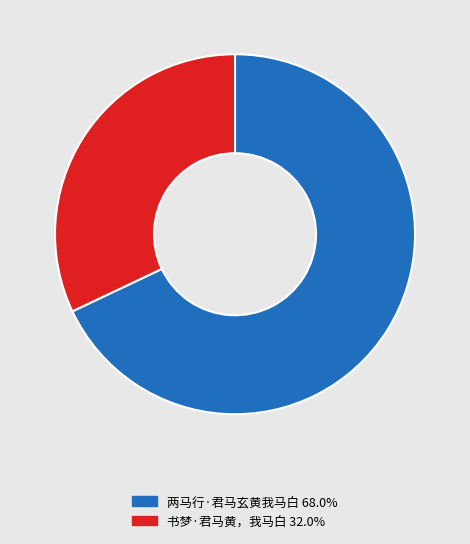

Is the sum of 书梦·君马黄，我马白 32.0% and 两马行·君马玄黄我马白 68.0% greater than half?

Yes